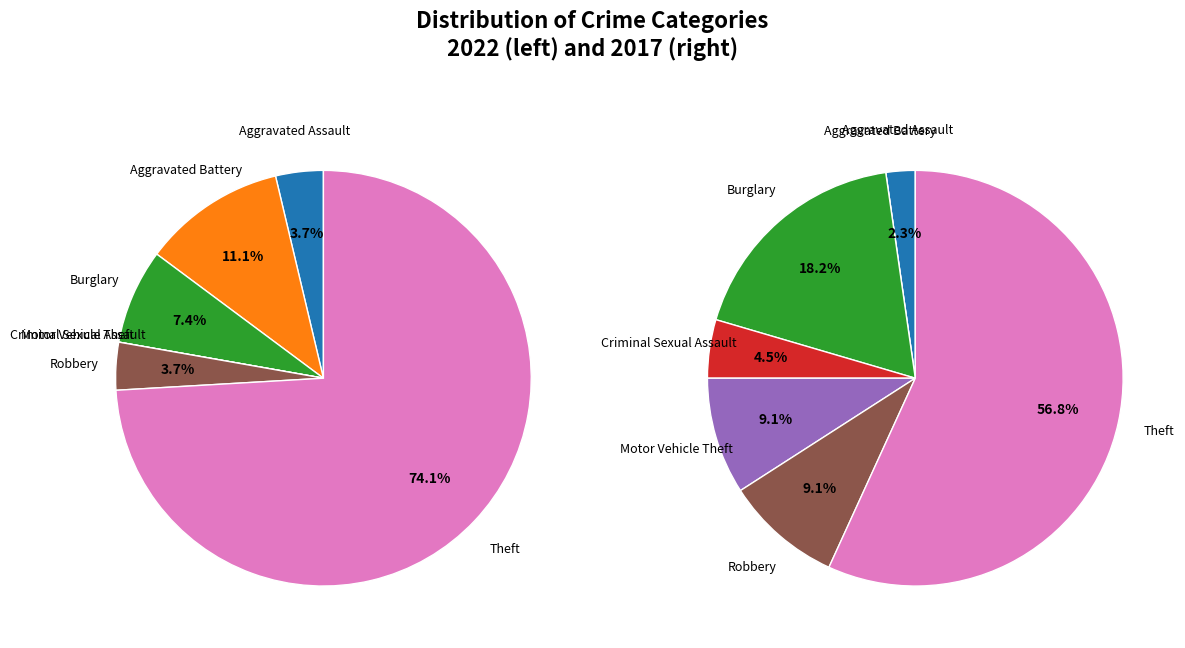

Count the number of slices in the pie.

7